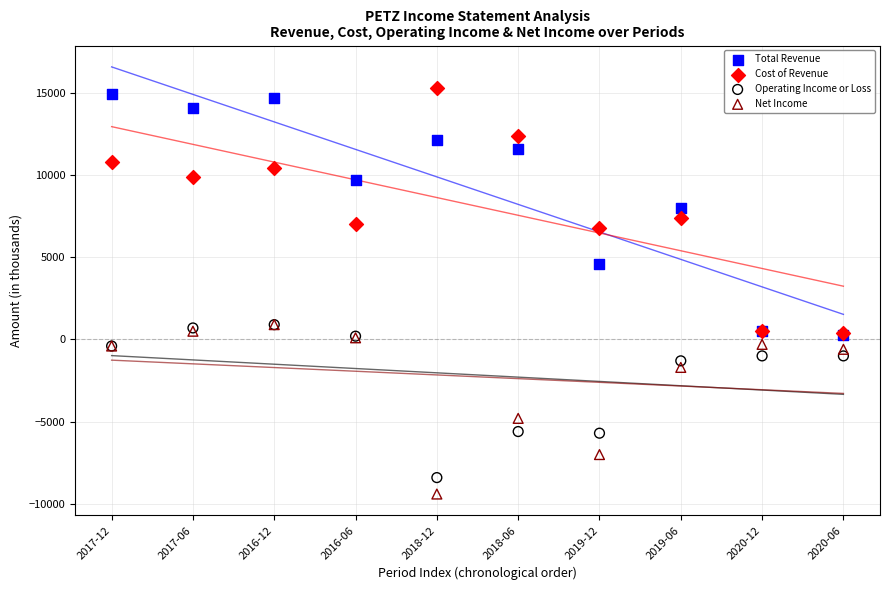

Which series contains the lowest Y value?

Net Income